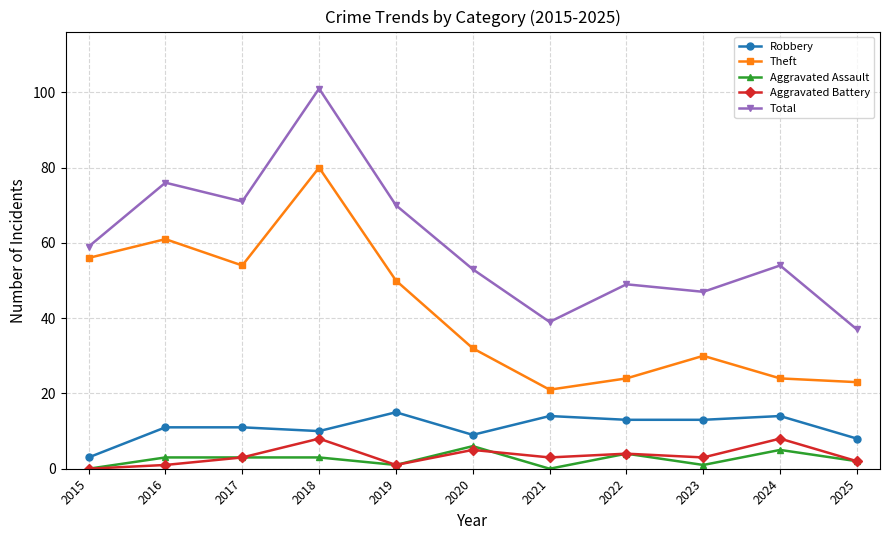

What is the sum of the Theft values at 2019 and 2016?

111